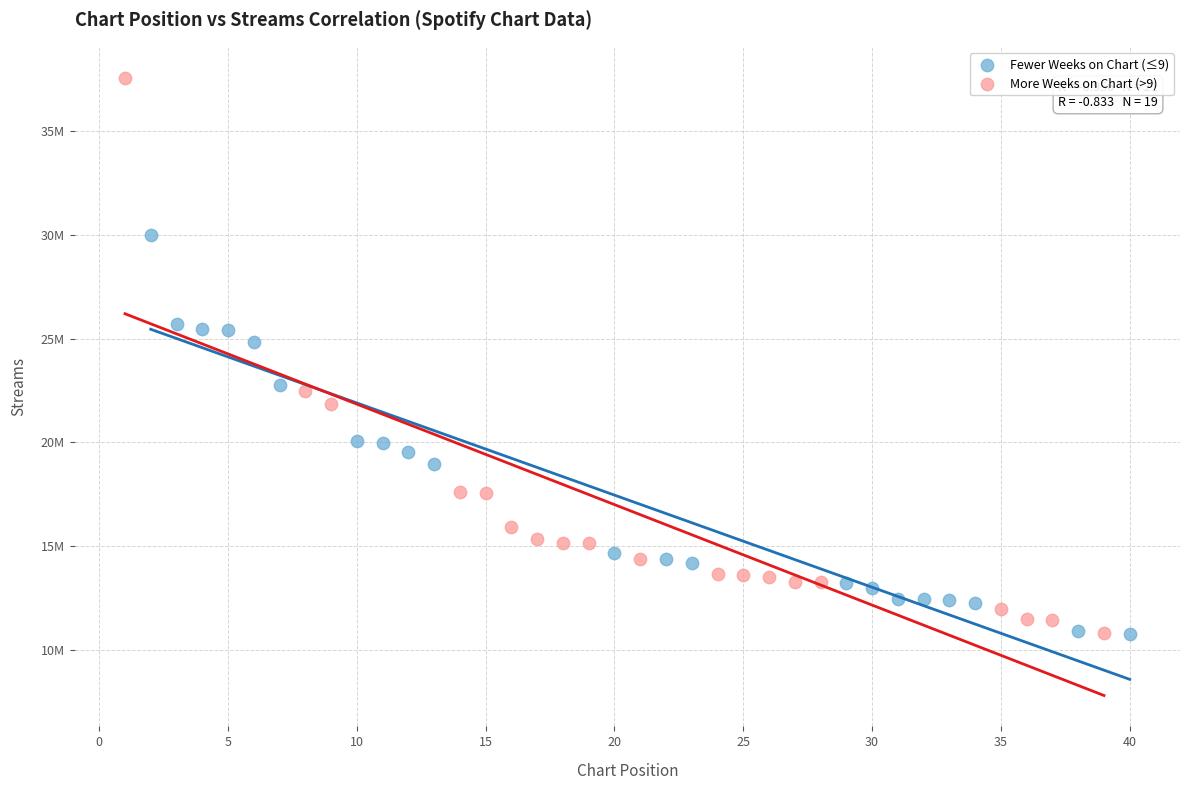

What are all the series names shown in the legend?

Fewer Weeks on Chart (≤9), More Weeks on Chart (>9)